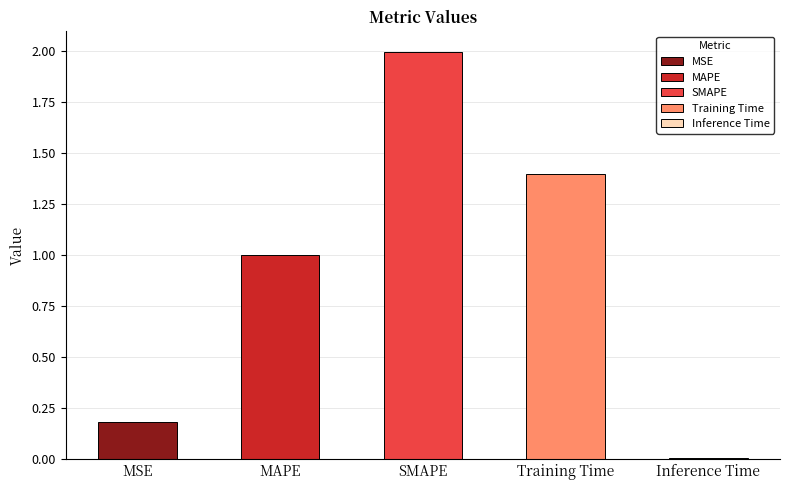

What is the label of the 4th bar from the right?

MAPE